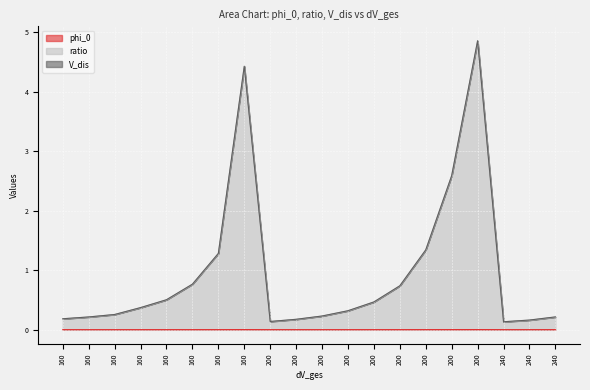

How many phi_0 values are between 0 and 1?

20